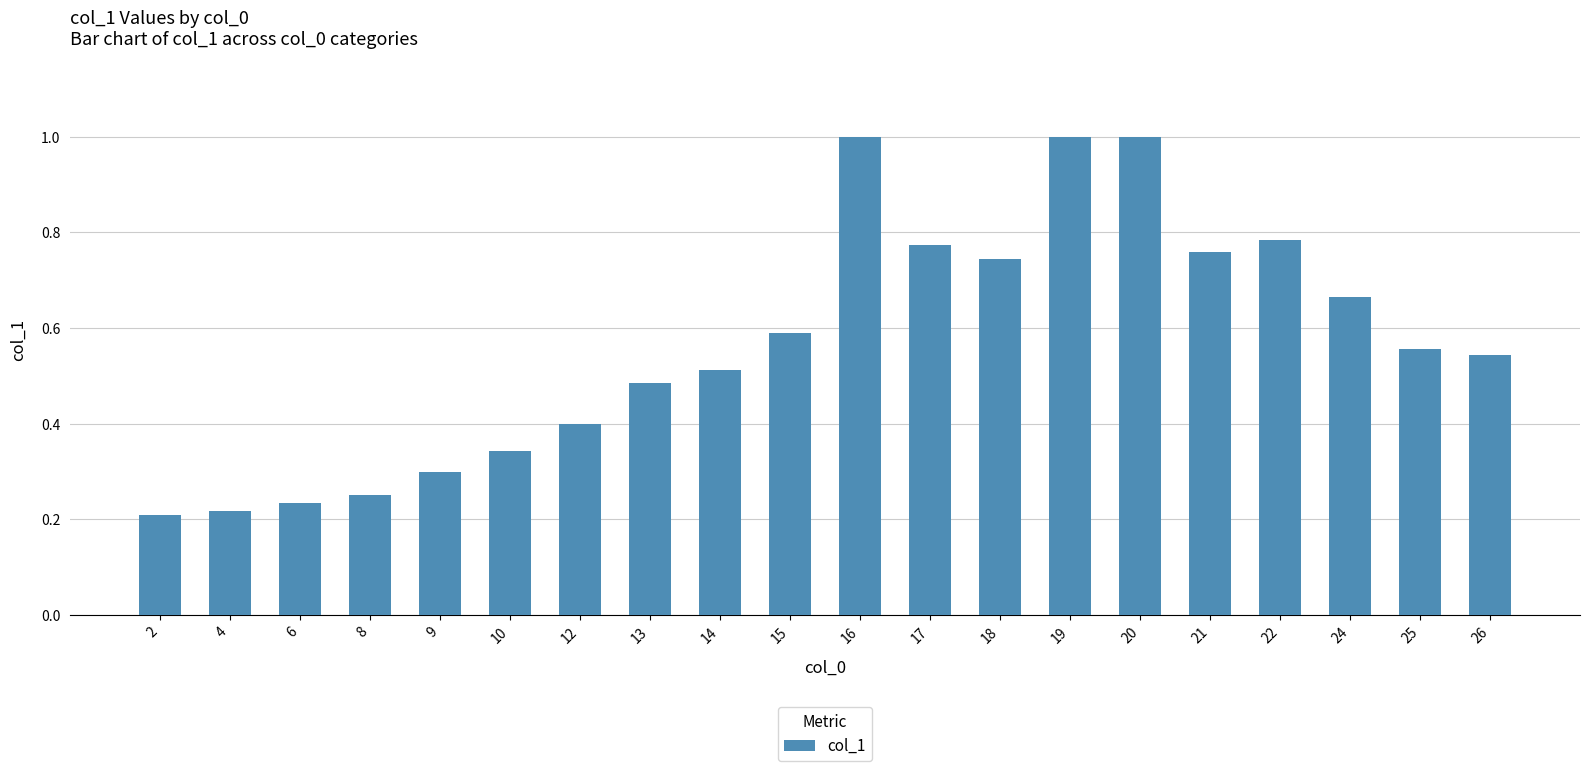

Are the bars horizontal?

No